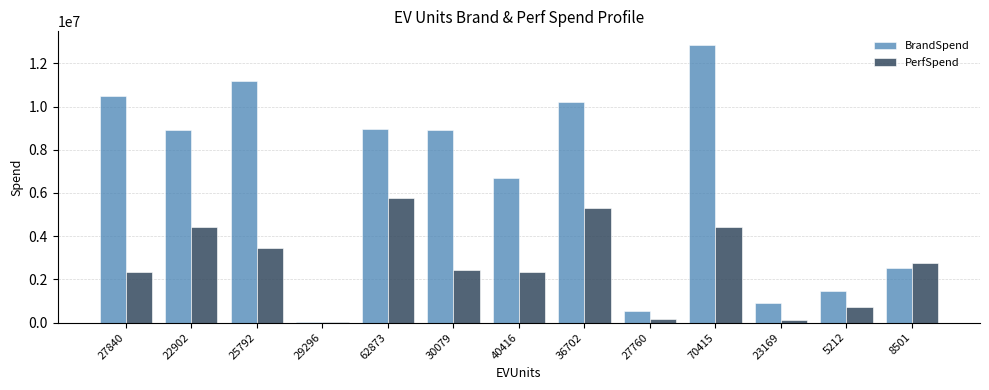

Which series has the widest spread of values?

BrandSpend